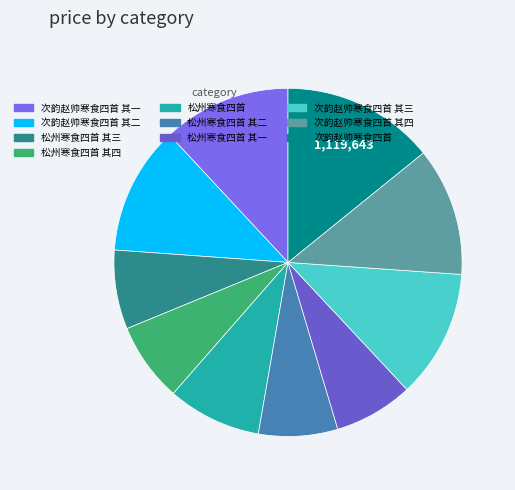

What is the largest slice in the pie chart?

次韵赵帅寒食四首